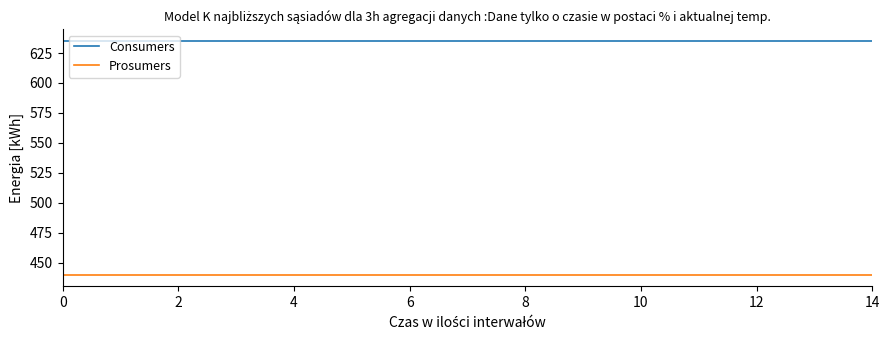

List the series in order of their peak value, highest first.

Consumers, Prosumers